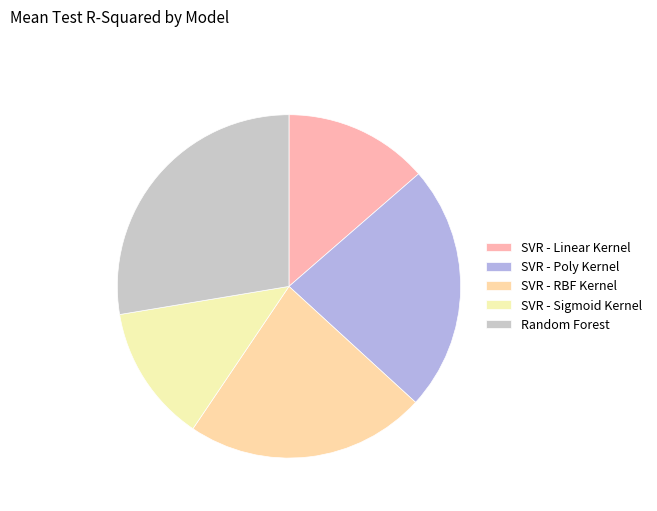

Is there a majority slice in this chart?

No